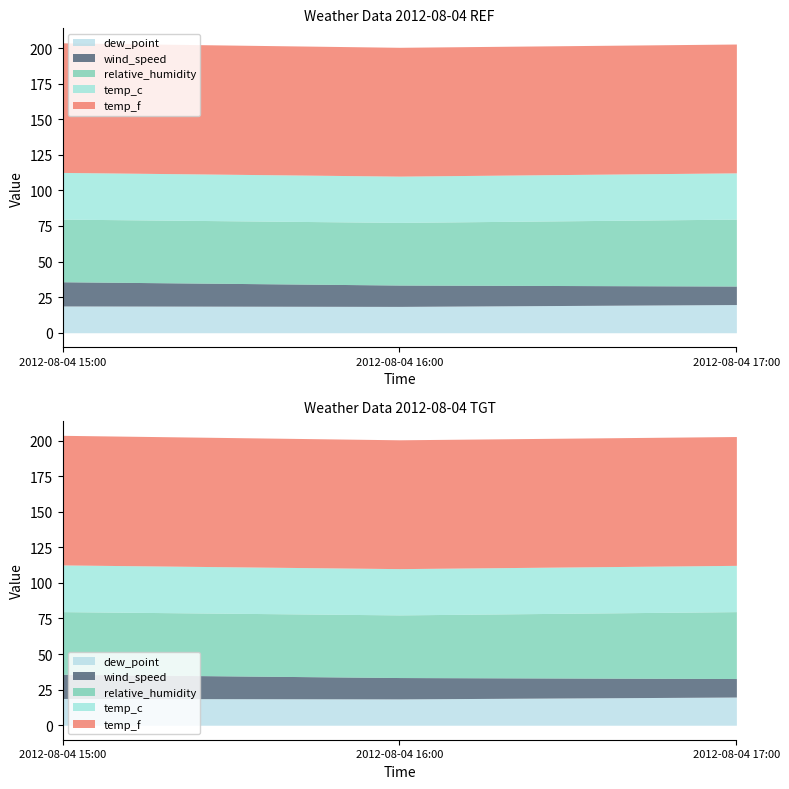

What is the spread (max minus min) of values at 2012-08-04 16:00?

75.5